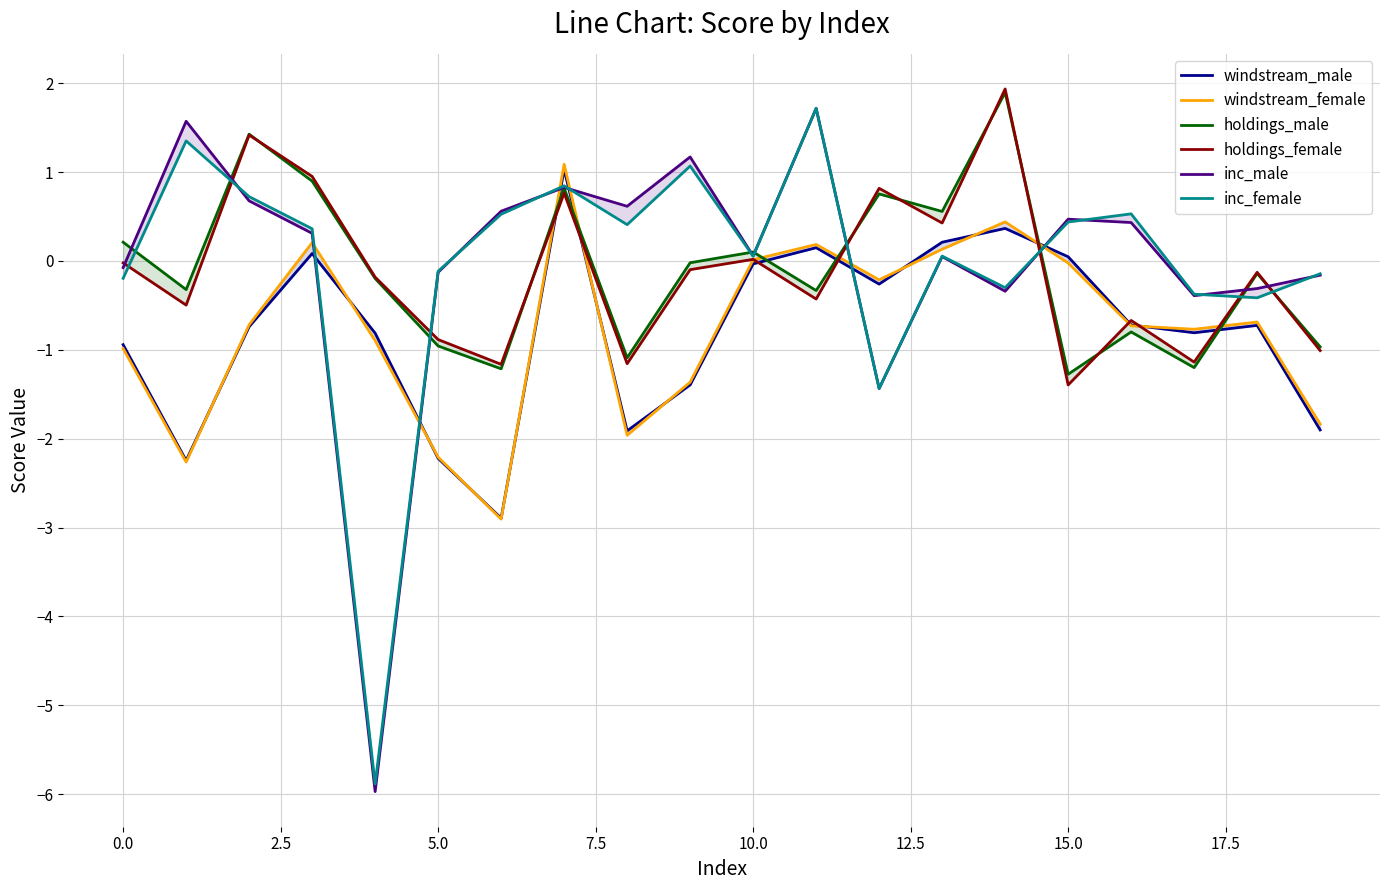

What is the greatest value displayed?

1.9